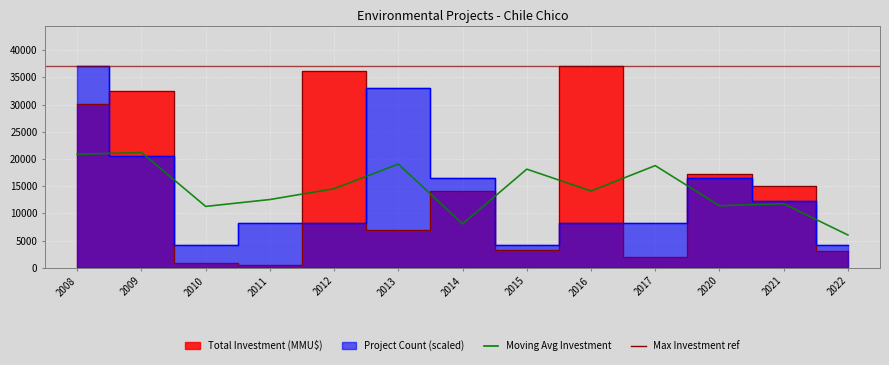

The value at 2011 is 12544.7. True or false?

True